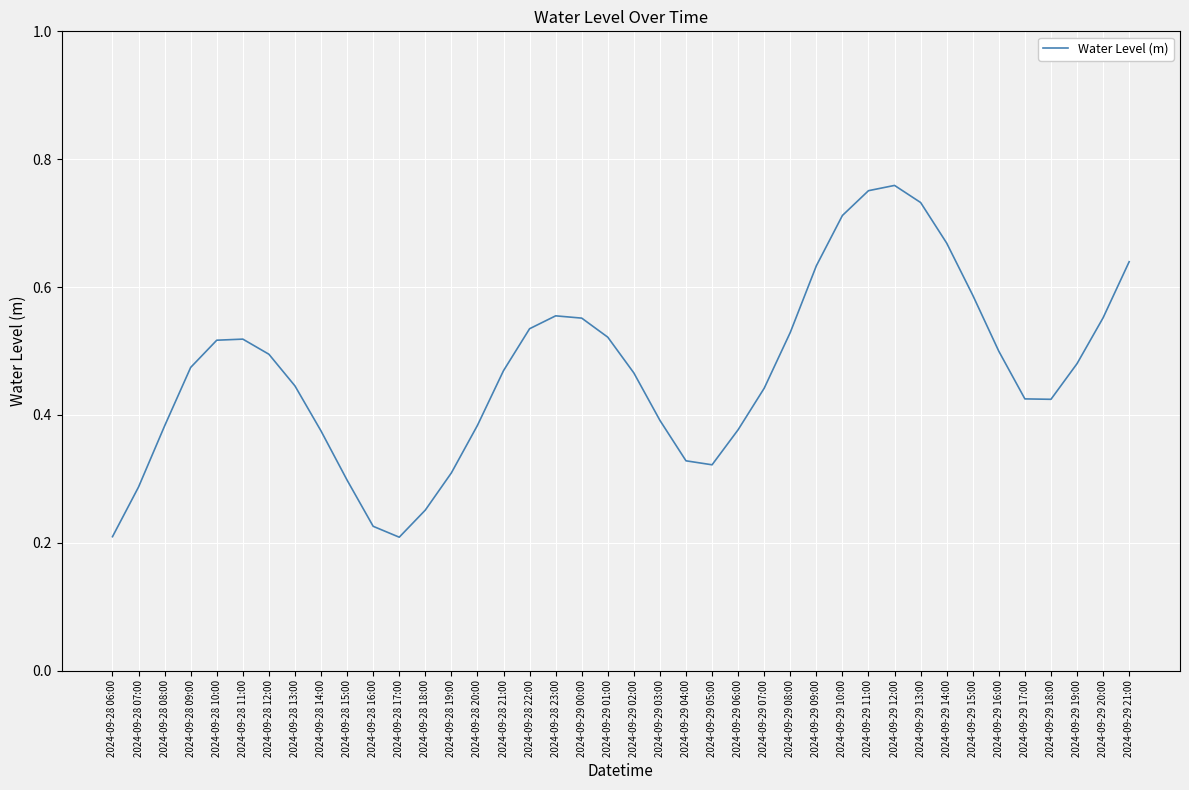

What is the change in value from 2024-09-28 14:00 to 2024-09-29 07:00?

+0.1